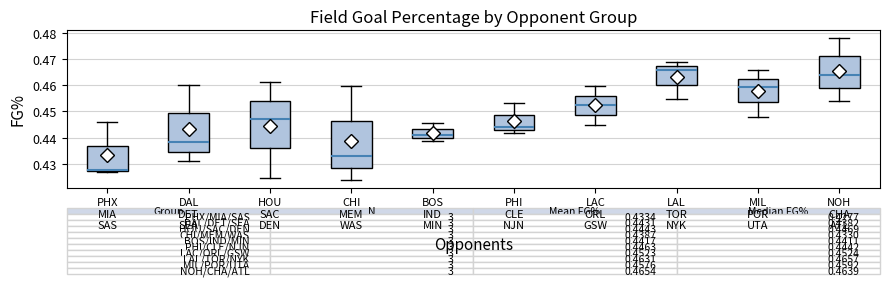

Which box has the lowest median line?

PHX MIA SAS